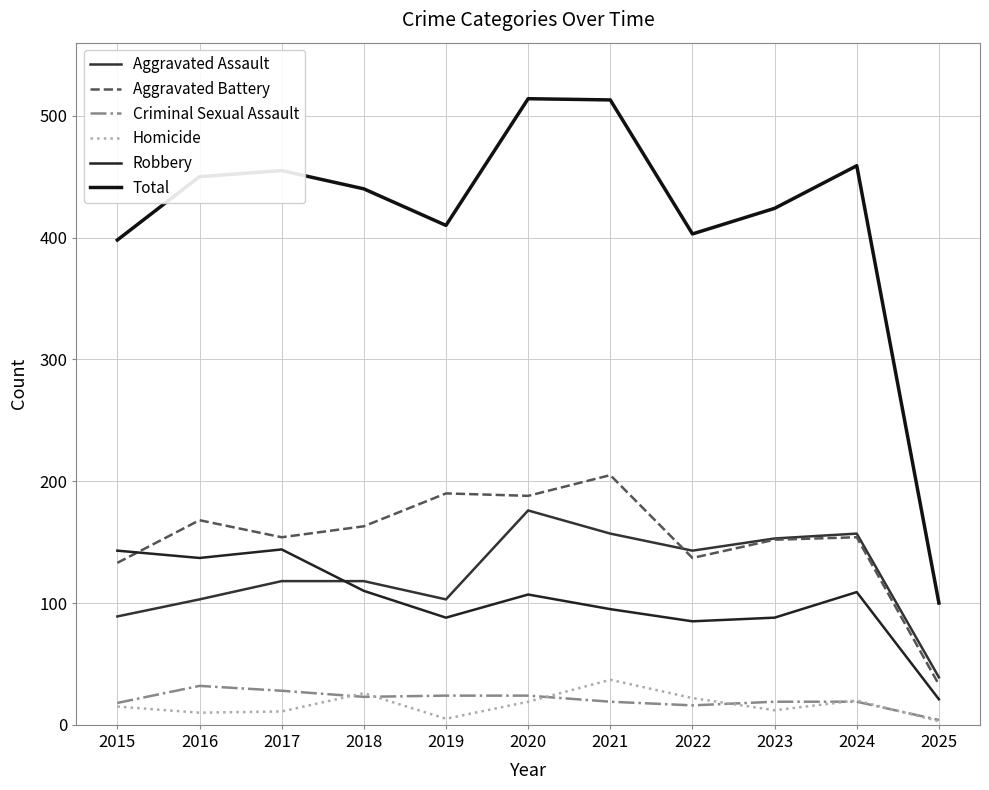

Does the chart have visible grid lines?

Yes